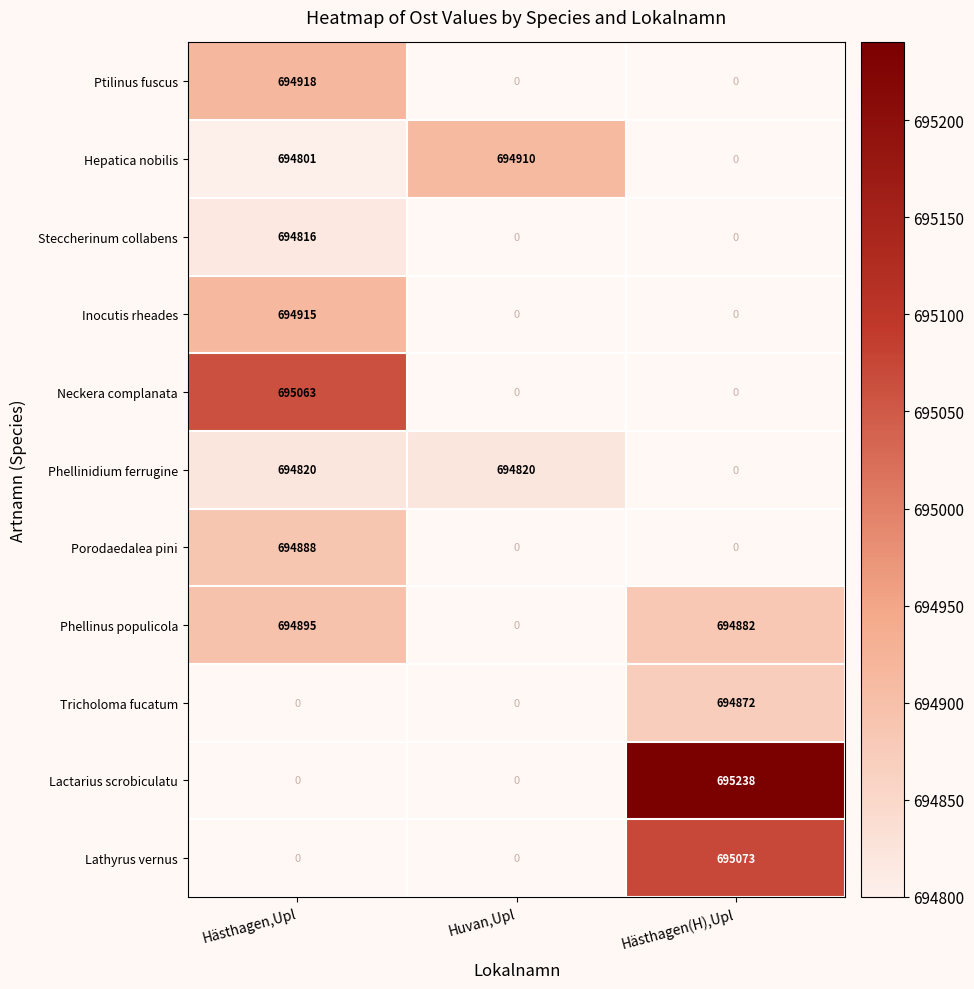

What is the maximum value shown in the chart?

695238.0